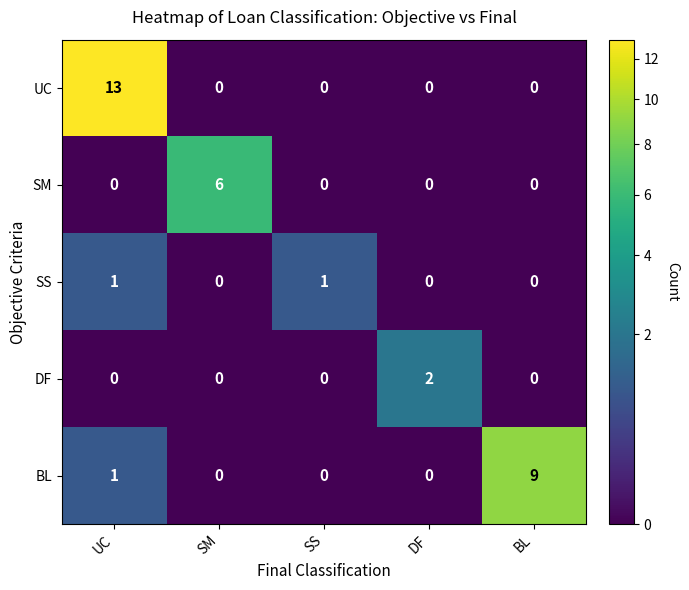

What is the total value across all series at SM?

6